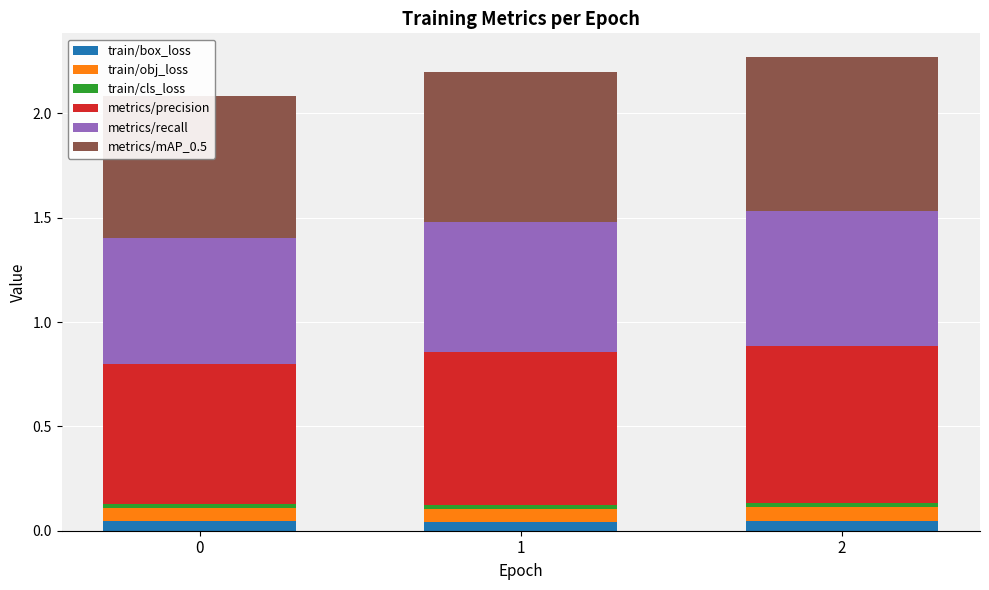

What is the value of the metrics/precision bar at the 3rd from the left?

0.8